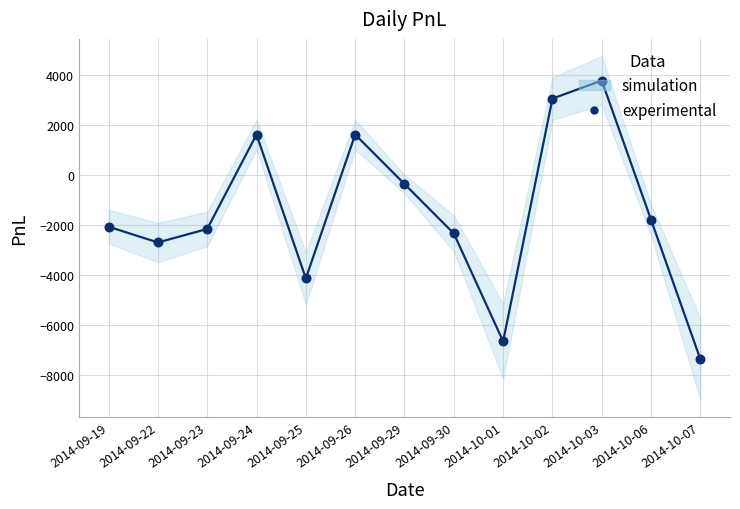

Which series reaches the maximum Y coordinate?

pnl